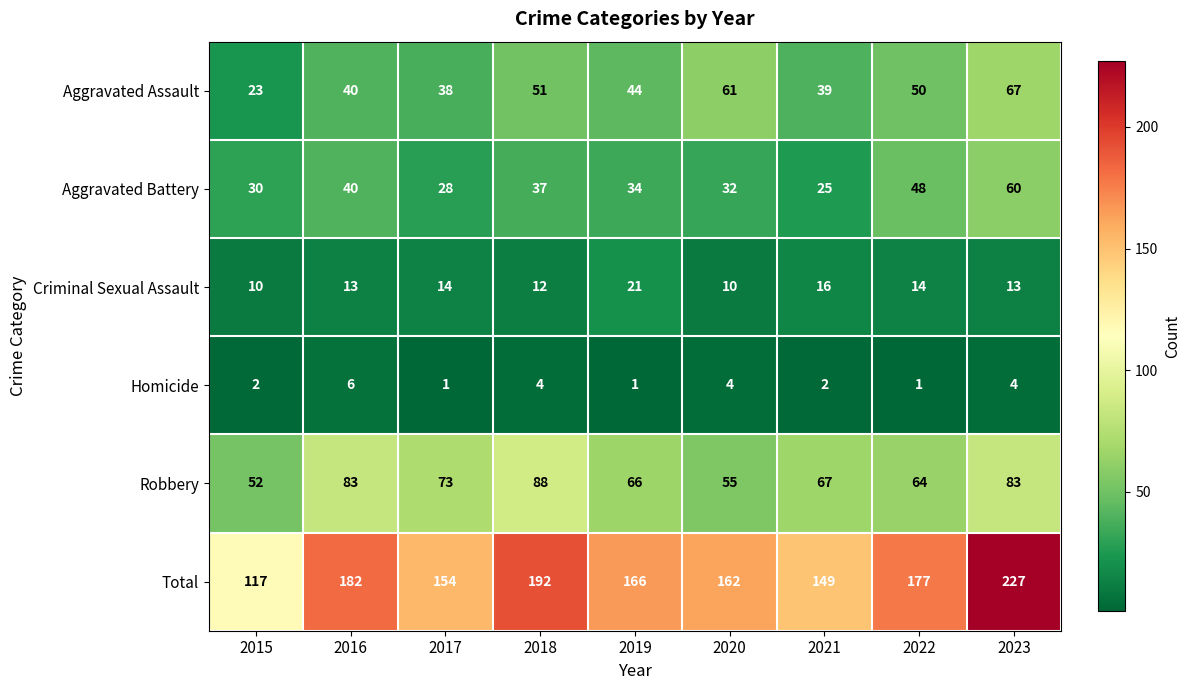

Which series has the largest total across all categories?

Total